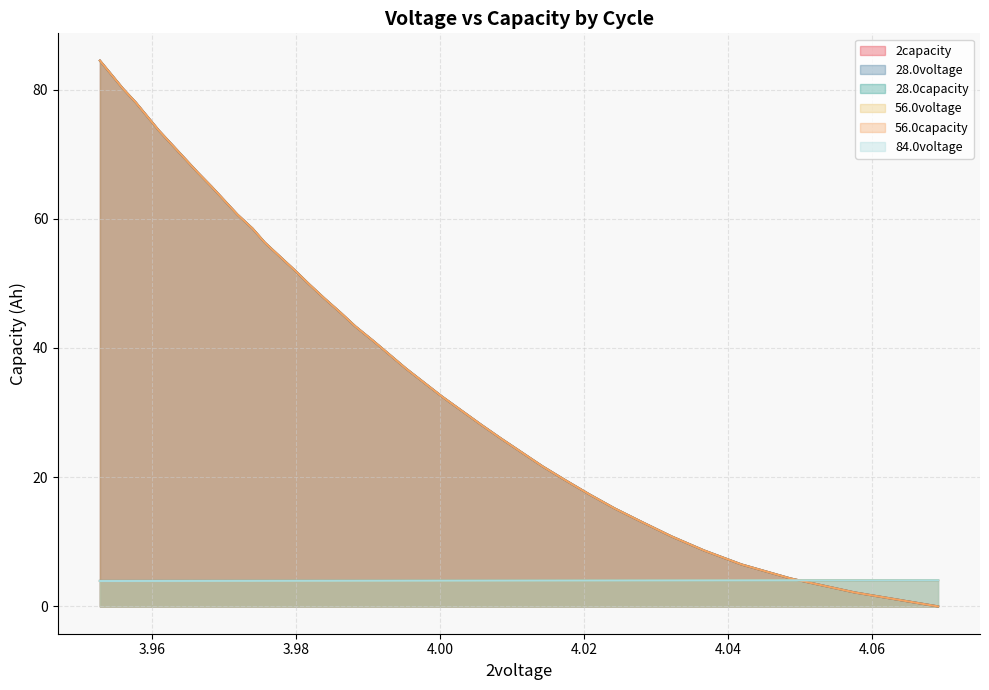

True or false: 28.0voltage and 56.0voltage intersect in this chart.

False